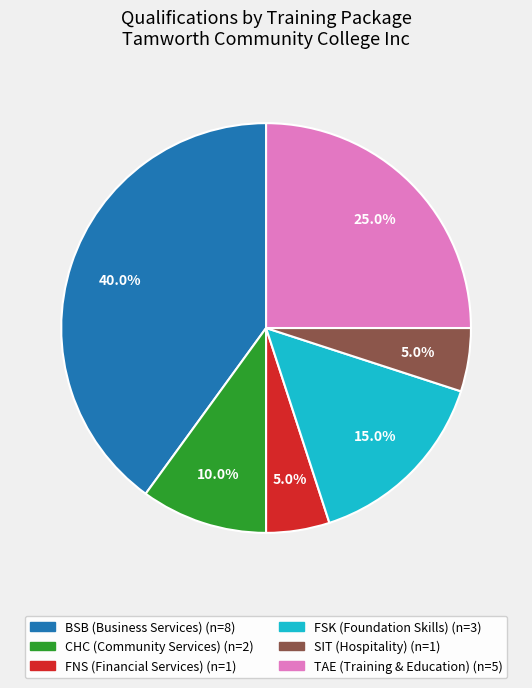

Between FNS (Financial Services) and TAE (Training & Education), which is larger?

TAE (Training & Education)